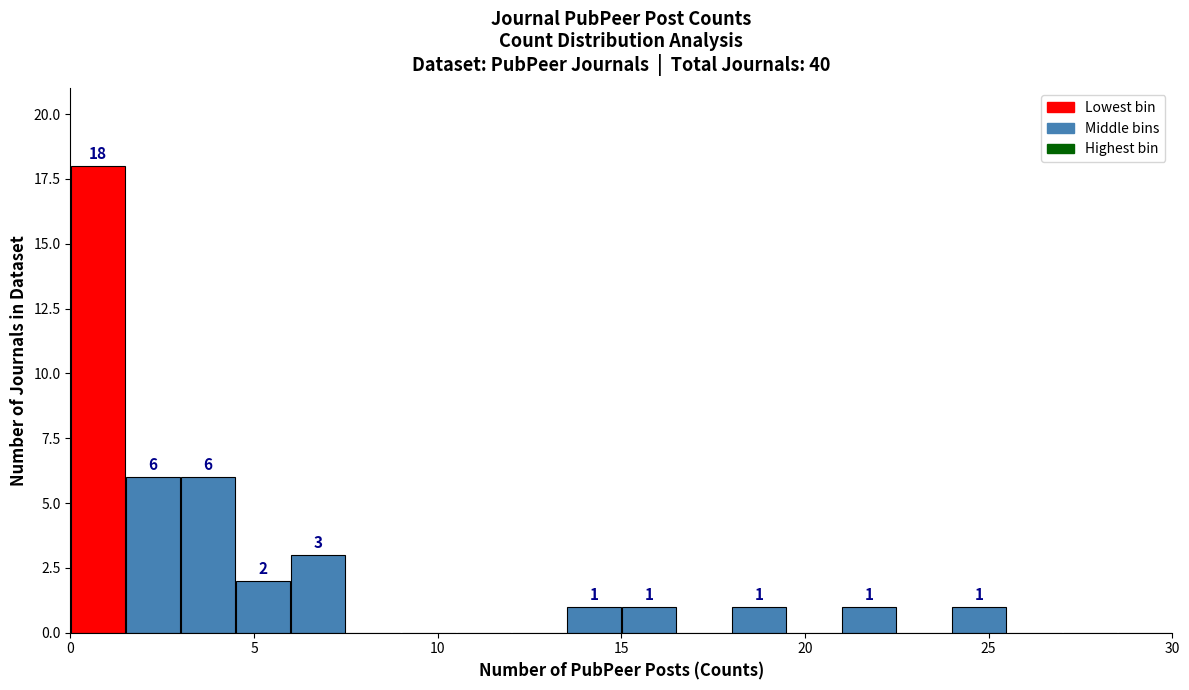

Around what value on the x-axis is the tallest bar? Give the approximate position of its centre, as read against the axis.

1.0